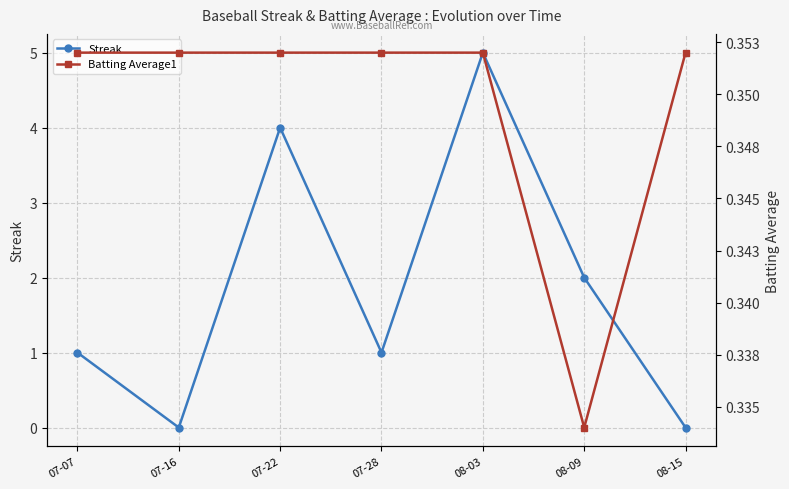

How many distinct data groups are displayed?

2